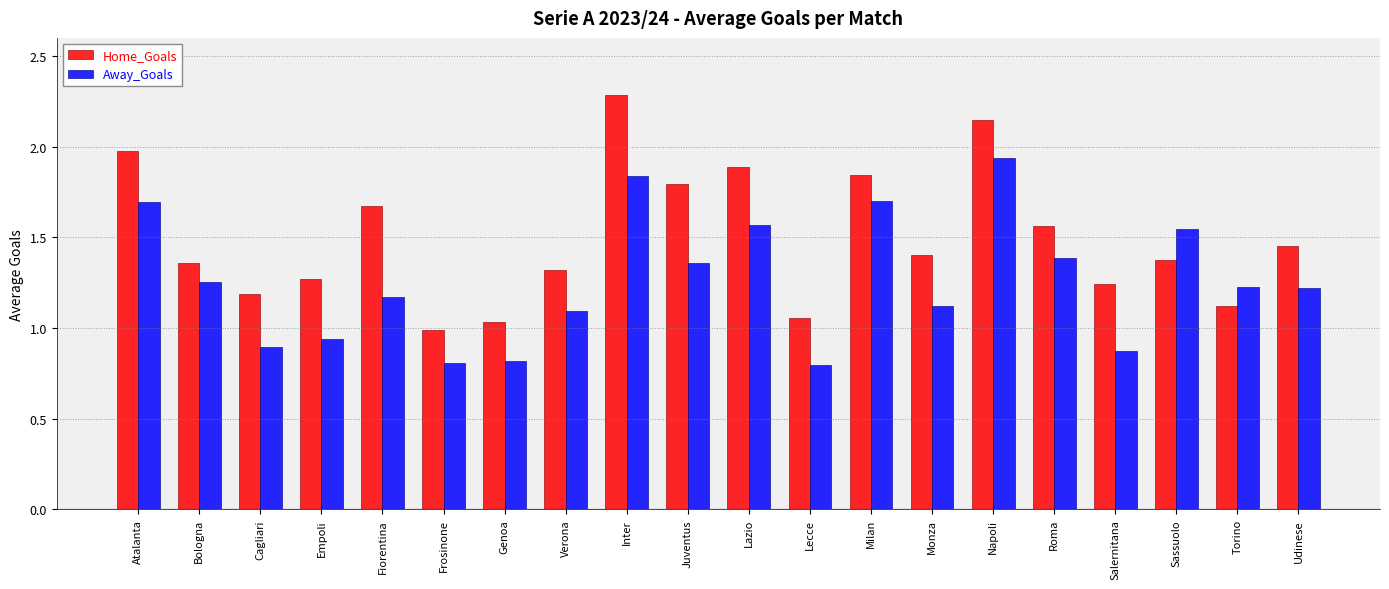

How many groups of bars are there?

20